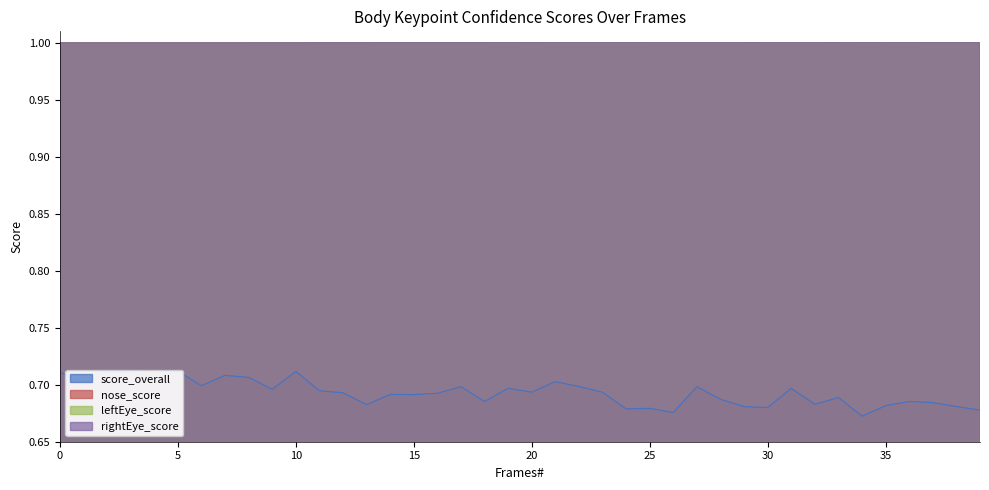

What is the value of the leftEye_score point at the 17th from the left?

1.0